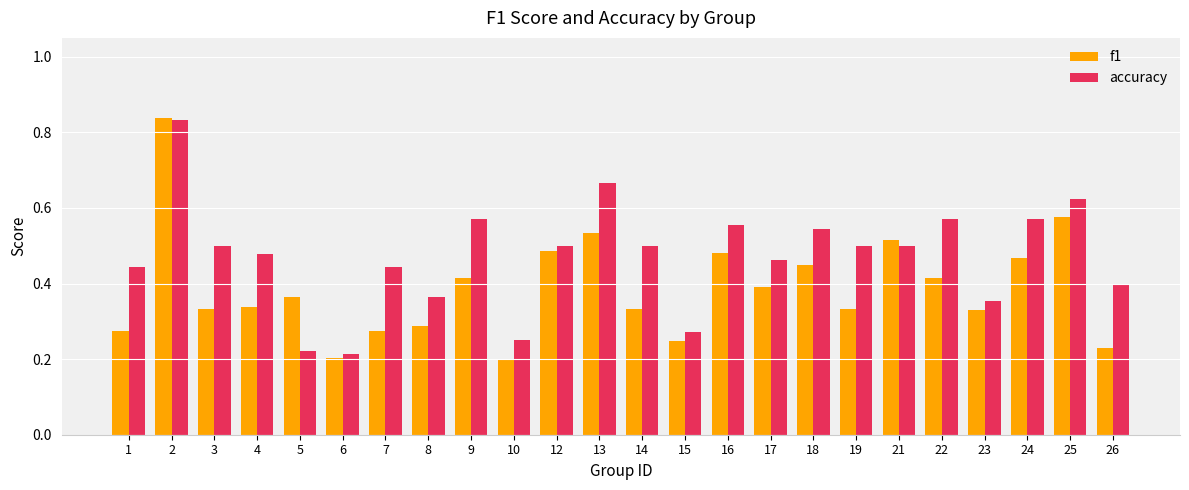

Does the chart contain any negative values?

No